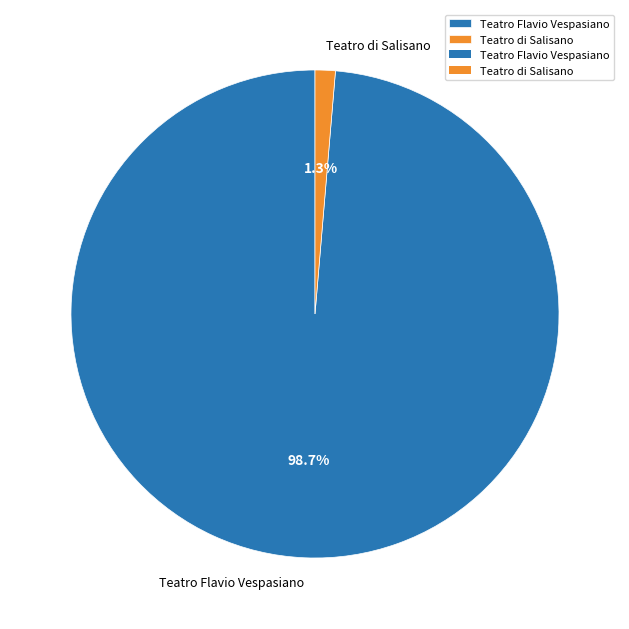

Which category has the biggest portion of the pie?

Teatro Flavio Vespasiano